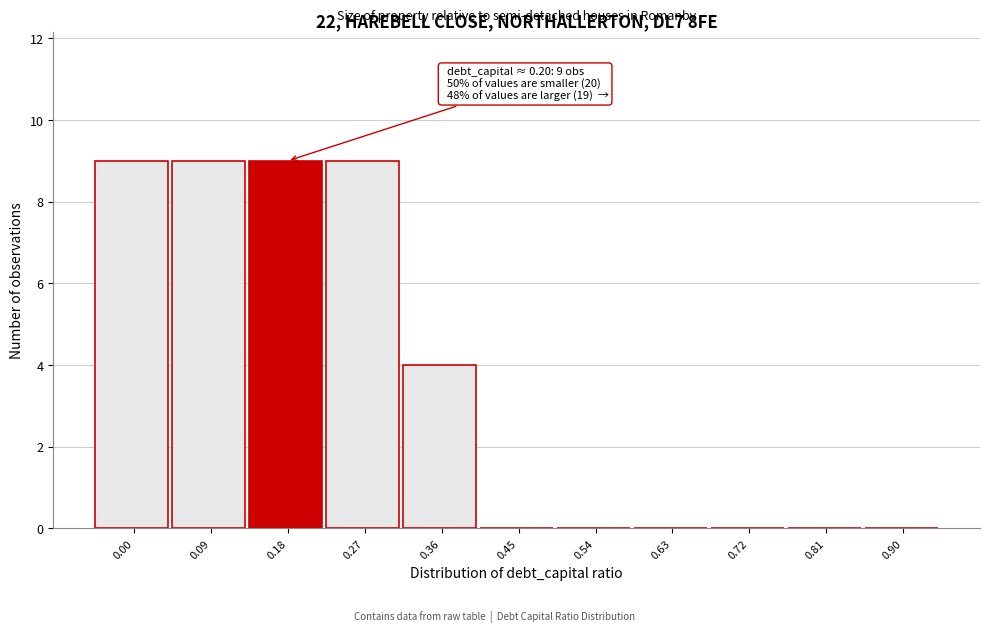

Reading left to right, transcribe all the data shown in this chart.

0.00=9	0.09=9	0.18=9	0.27=9	0.36=4	0.45=0	0.54=0	0.63=0	0.72=0	0.81=0	0.90=0